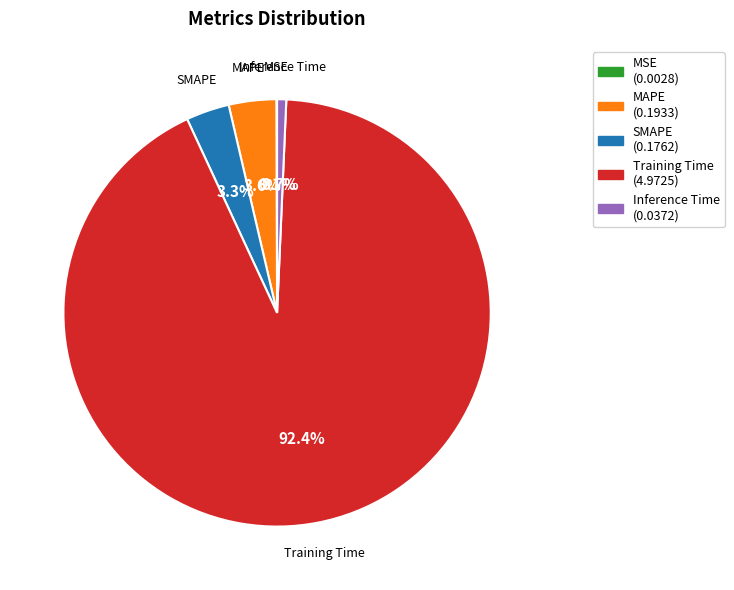

Combined, do Inference Time and SMAPE account for over 50%?

No